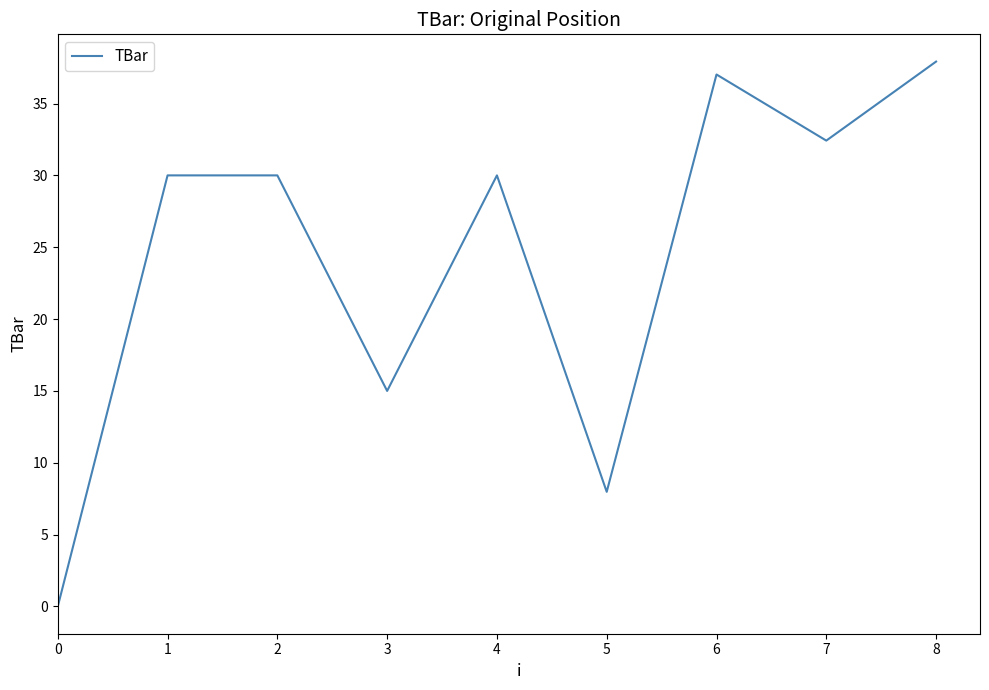

What is the ratio of the value at 6 to the value at 1?

1.2